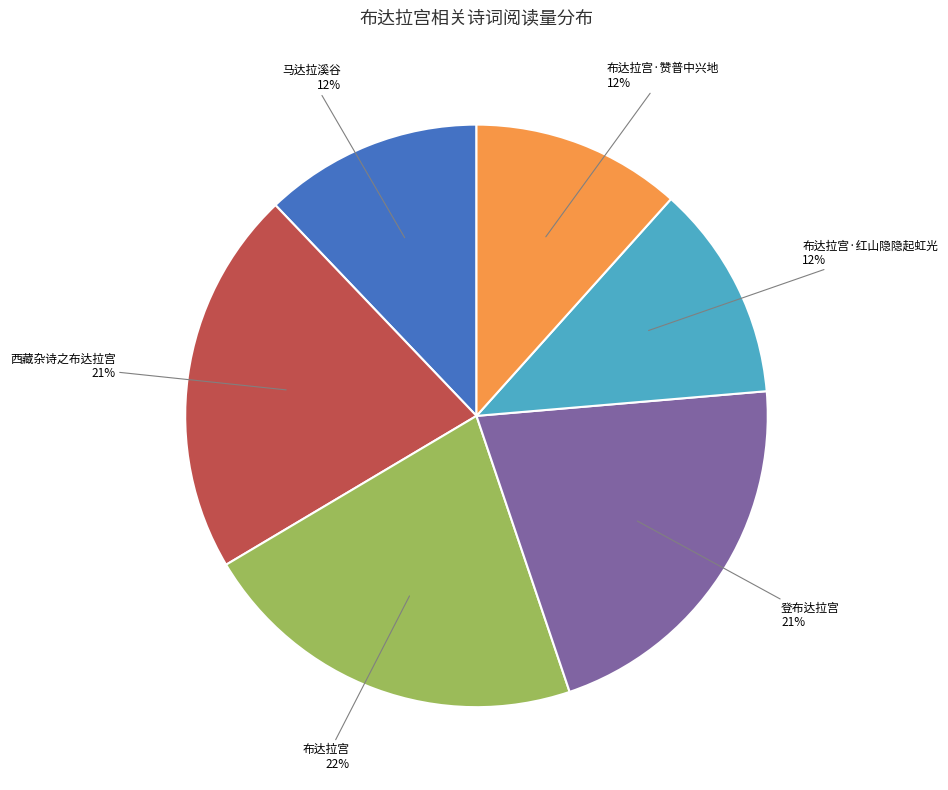

Is there any slice that represents more than half of the pie?

No